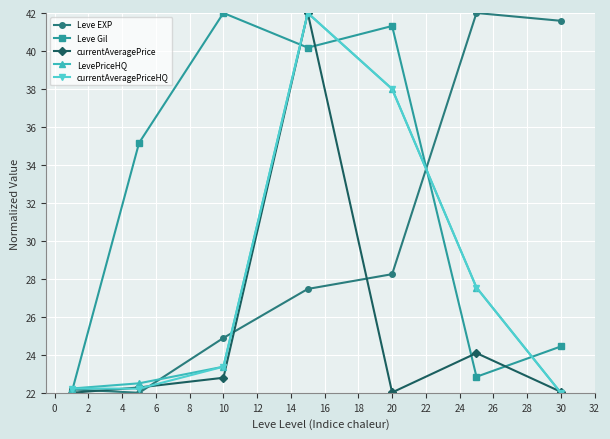

At how many categories does at least one series exceed 32?

6